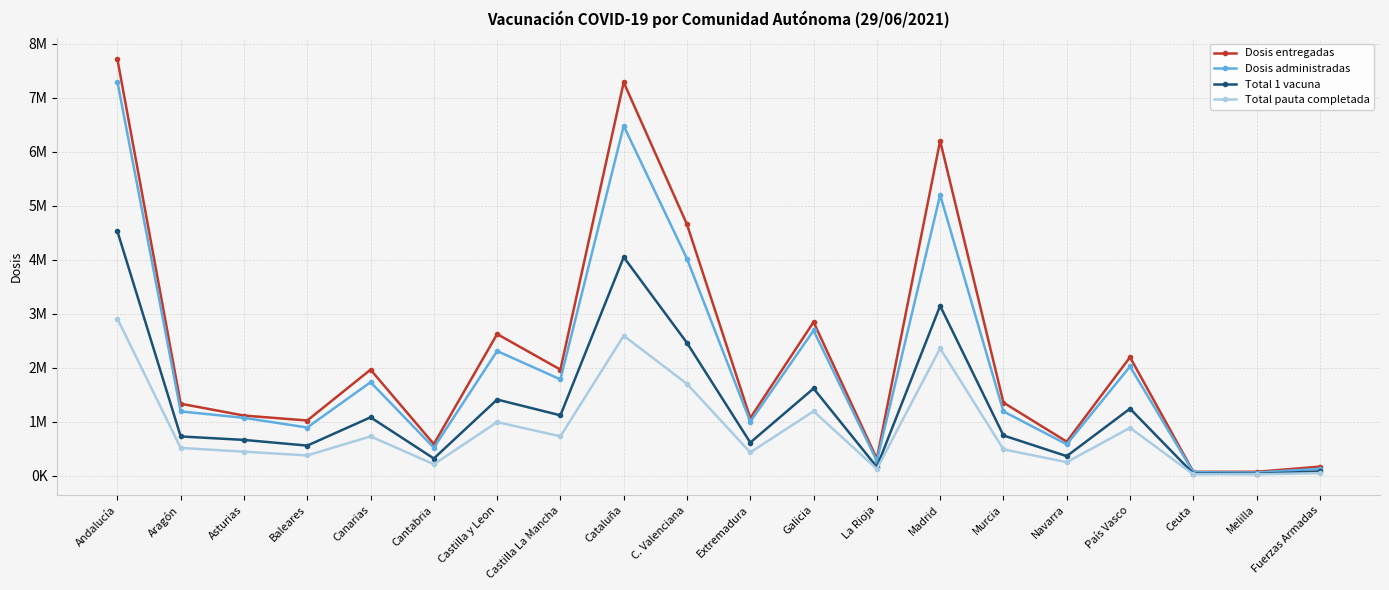

In Dosis entregadas, how many points are lower than both neighbors (excluding endpoints)?

7